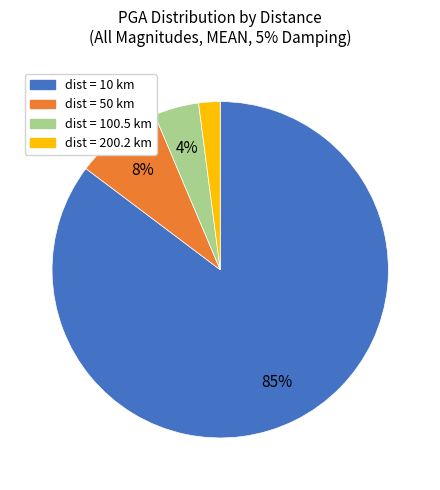

Is there any slice that represents more than half of the pie?

Yes